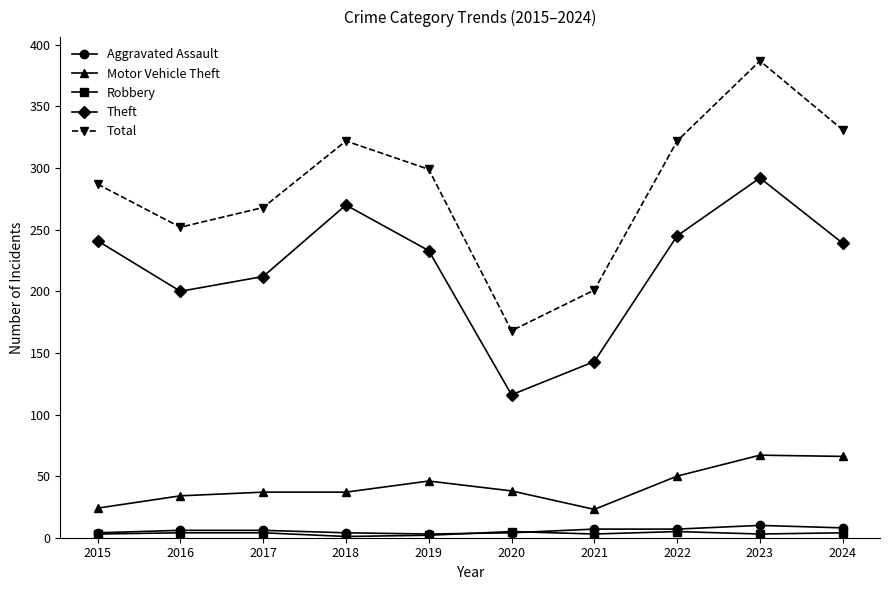

Which category has the lowest value in the Theft series?

2020